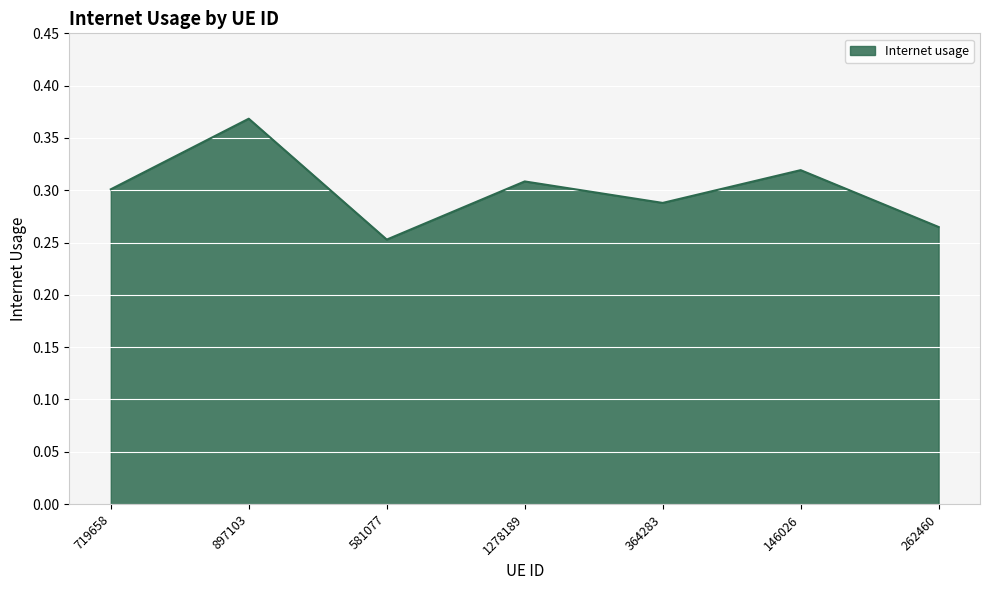

At which label is the value closest to 0?

581077